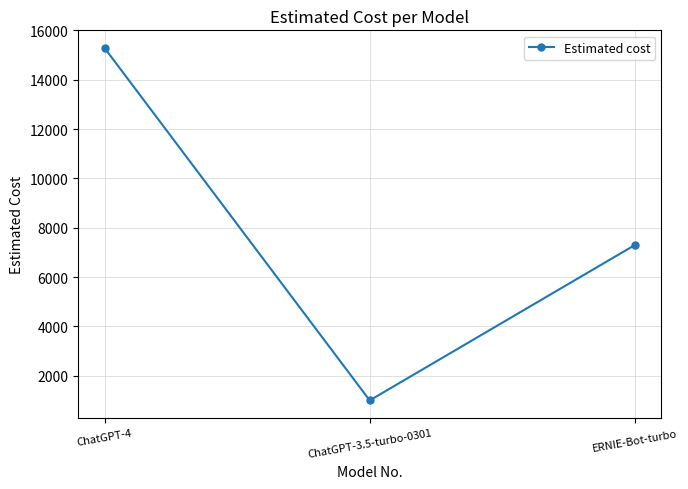

List the labels in order of value, largest first.

ChatGPT-4, ERNIE-Bot-turbo, ChatGPT-3.5-turbo-0301